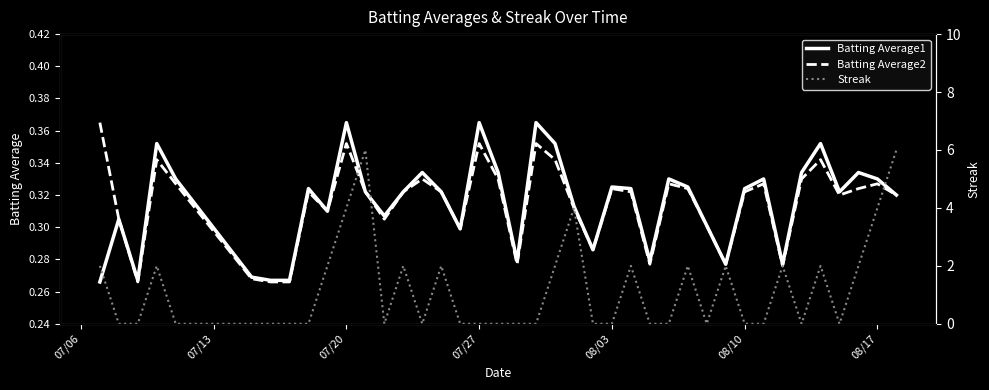

How many series are shown in this chart?

3